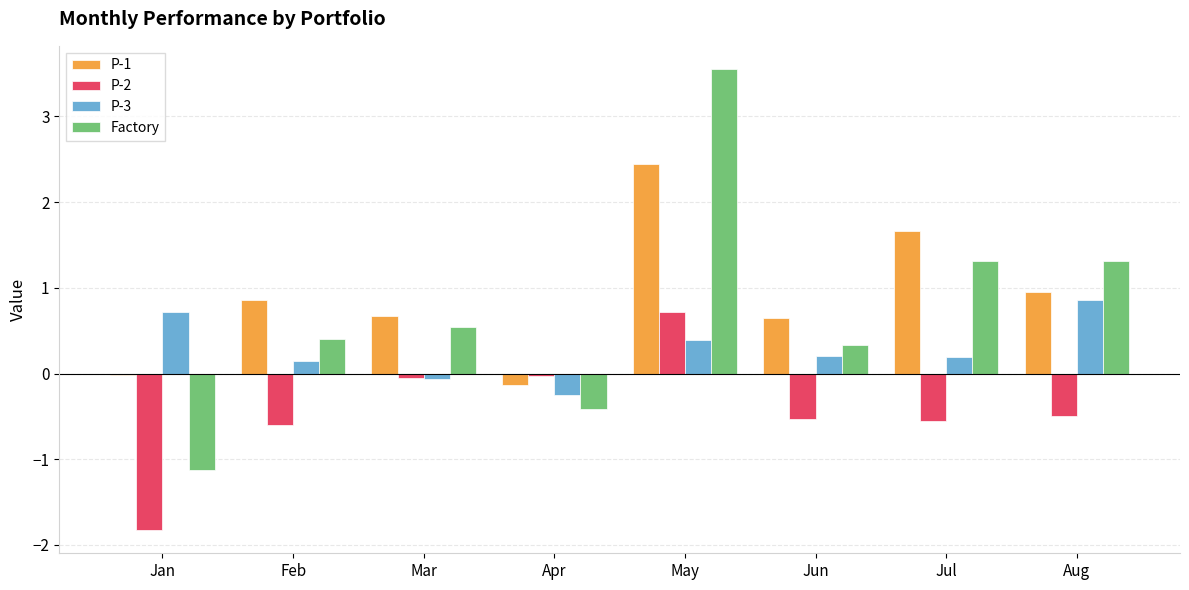

How many data points does each series have?

8